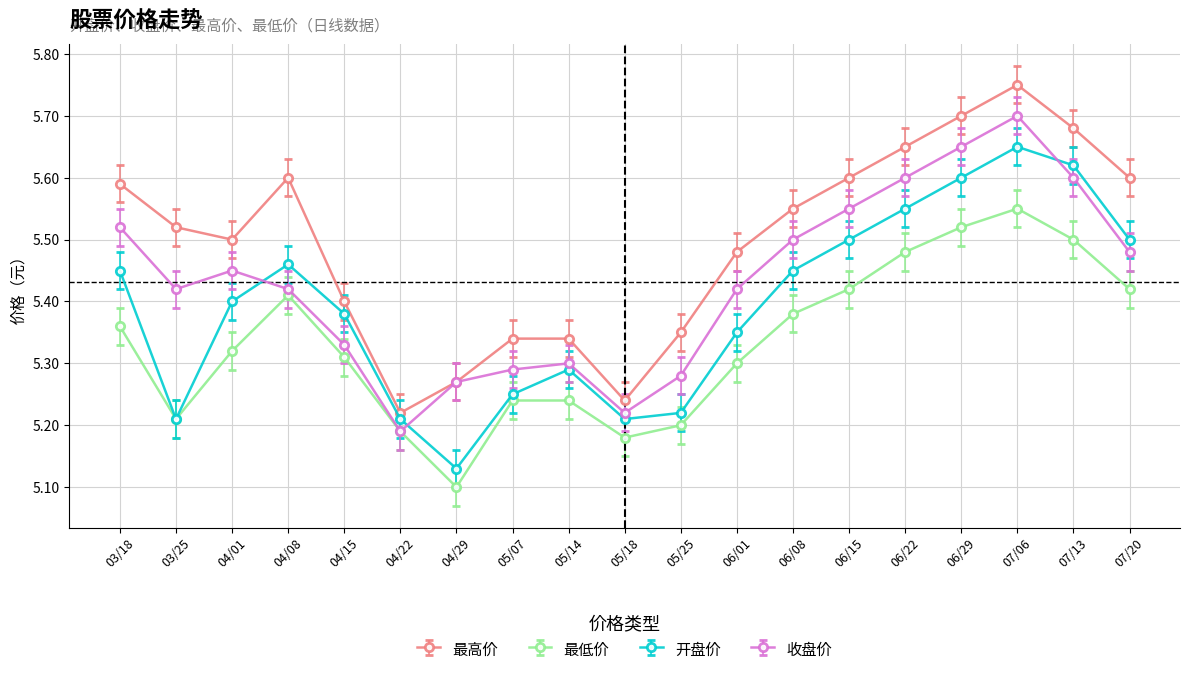

What is the difference between the maximum and minimum values in the 最高价 series?

0.5